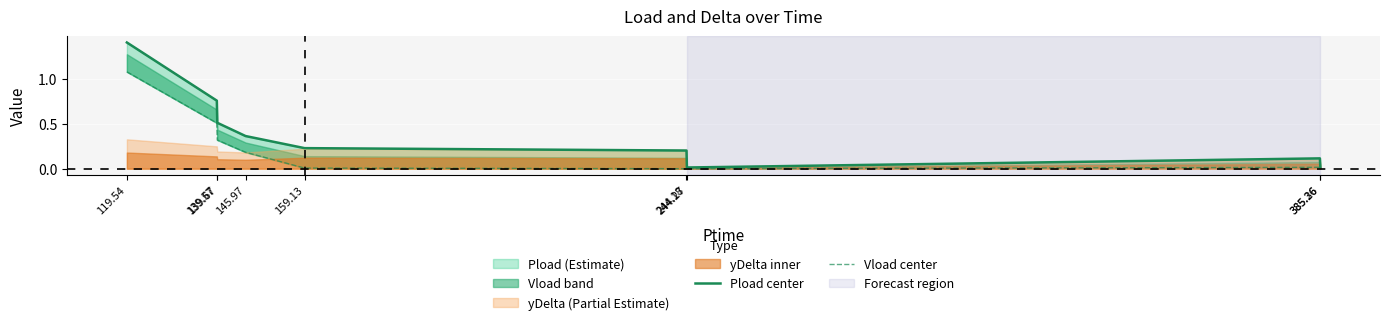

What is the spread (max minus min) of values at 385.26?

0.1